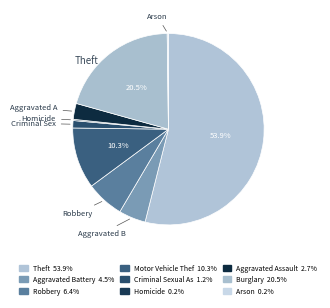

Which slice is the largest?

Theft